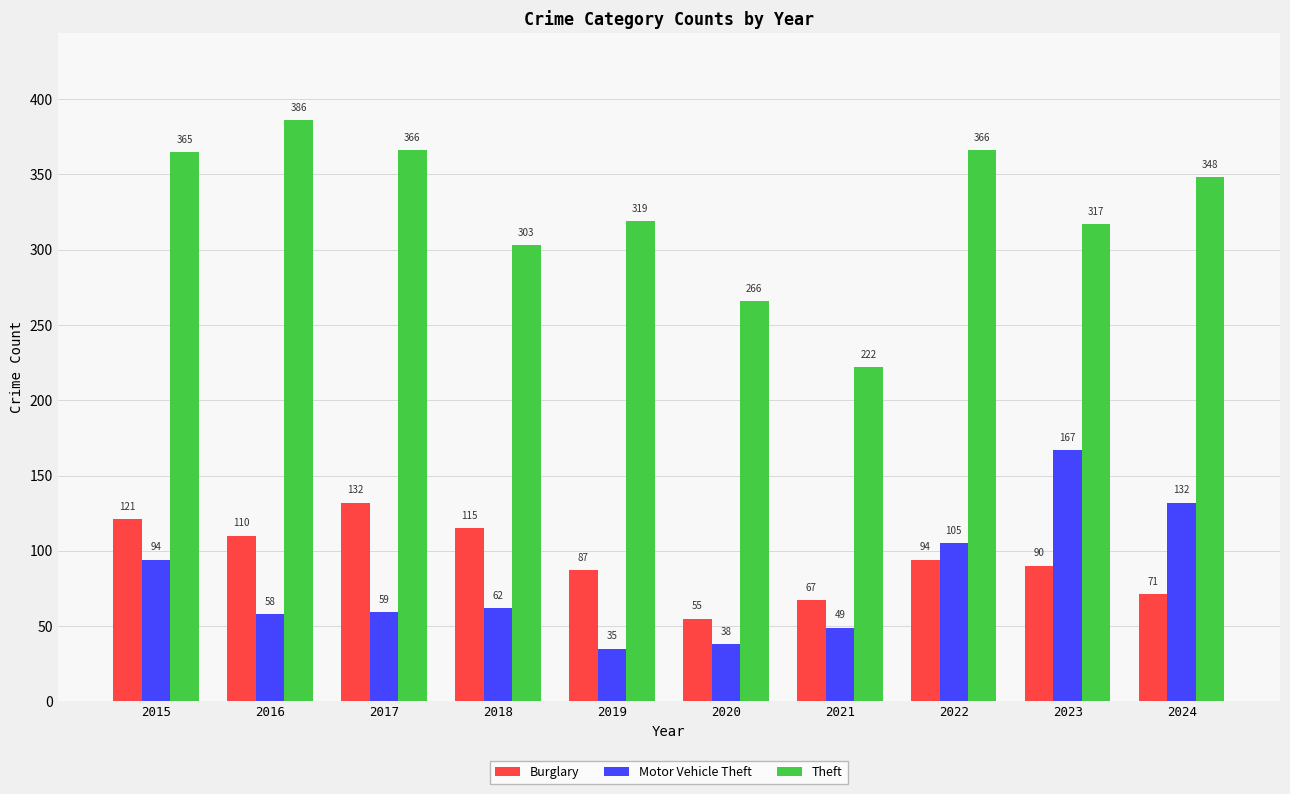

At which category is the sum across all series the highest?

2015